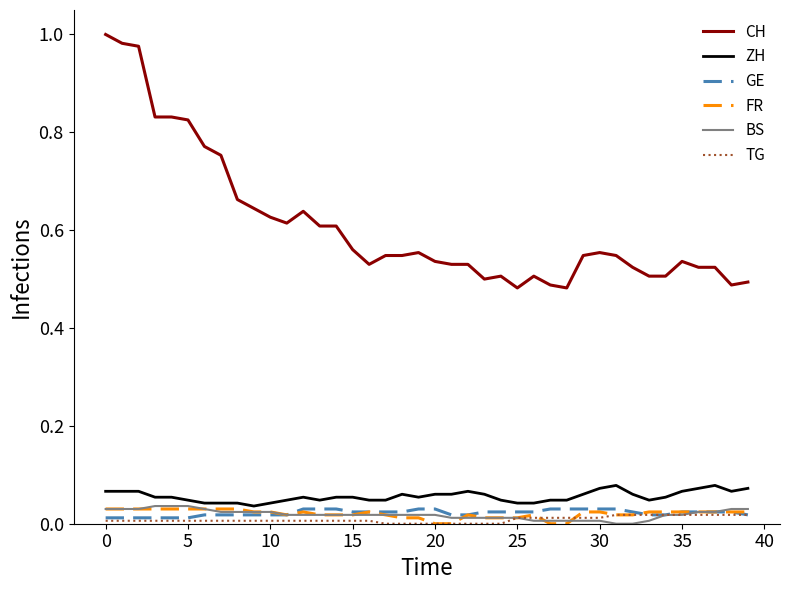

True or false: ZH and CH intersect in this chart.

False